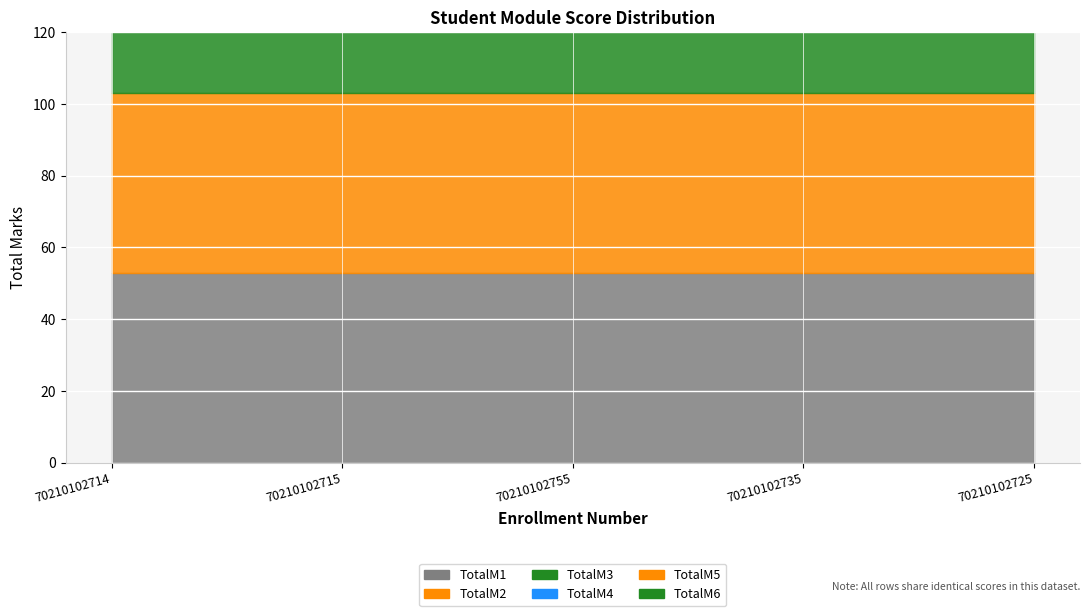

Reading right to left, extract all data points from this chart.

TotalM1: 53	53	53	53	53
TotalM2: 50	50	50	50	50
TotalM3: 55	55	55	55	55
TotalM4: 43	43	43	43	43
TotalM5: 51	51	51	51	51
TotalM6: 57	57	57	57	57